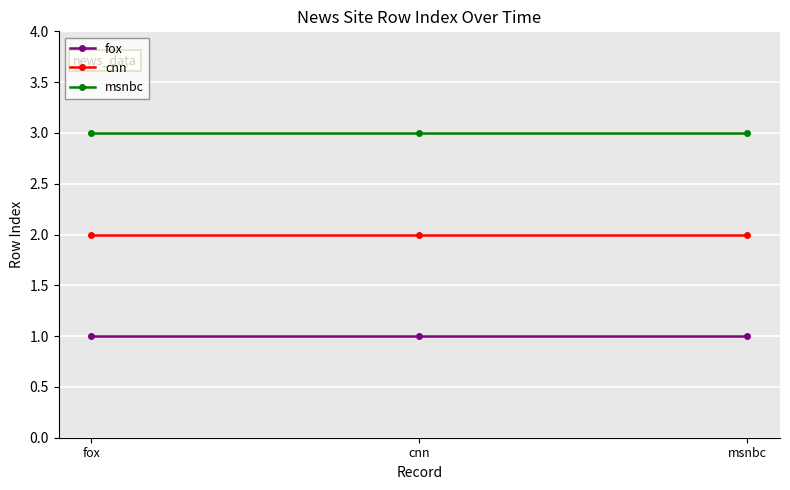

How many categories are shown in the chart?

3